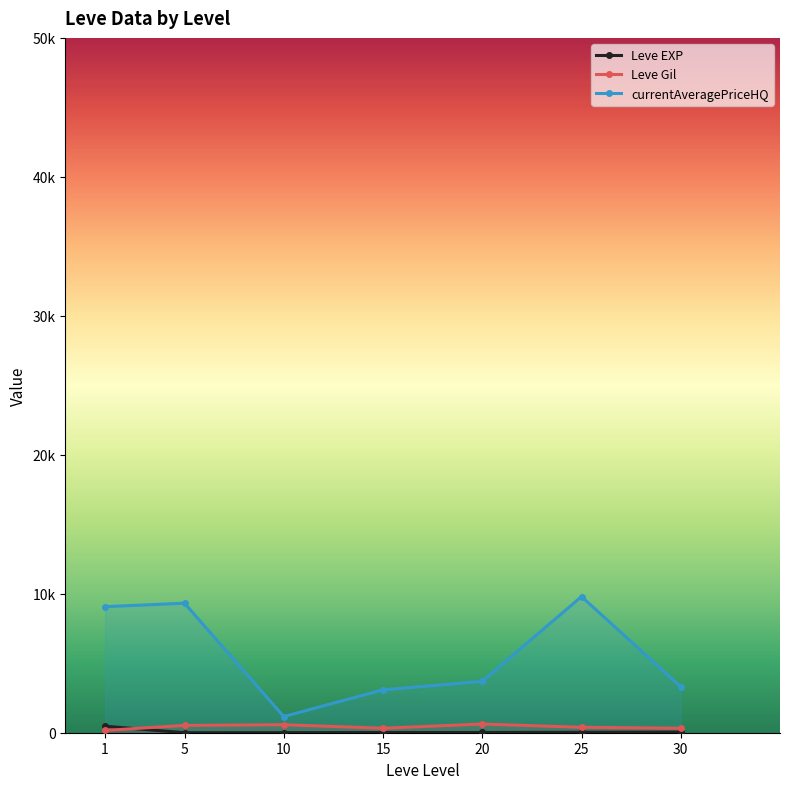

What is the total value across all series at 30?

3673.2